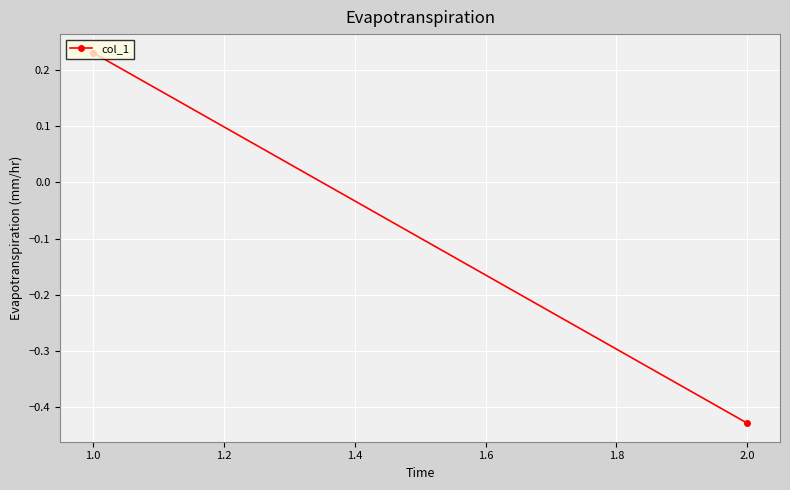

How many positive values are there?

1